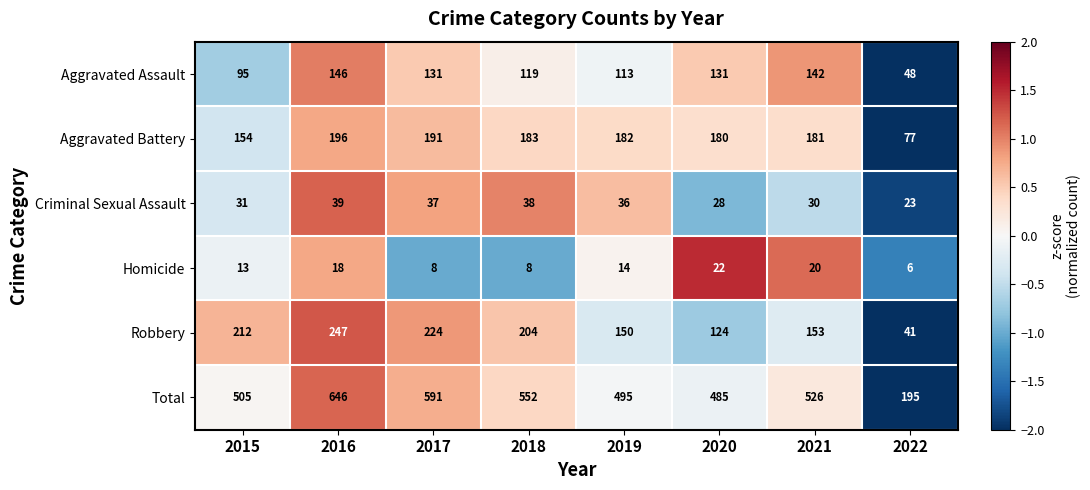

How many distinct data groups are displayed?

6